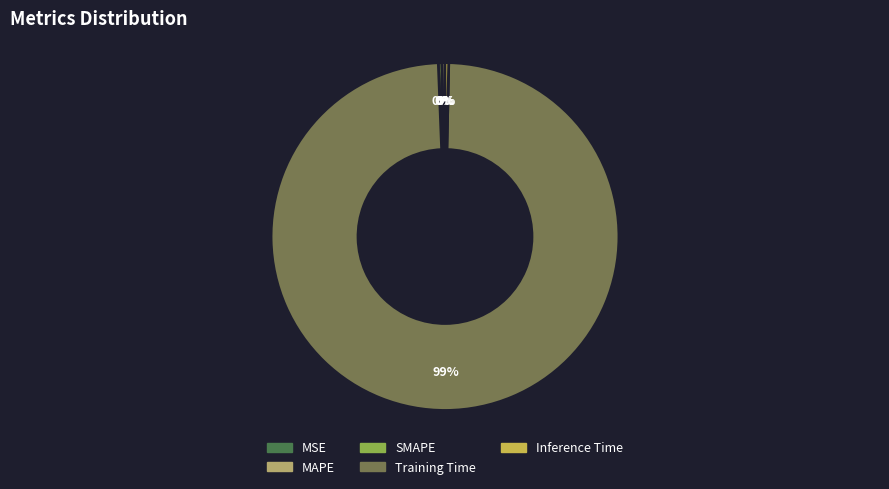

What is the largest slice in the pie chart?

Training Time